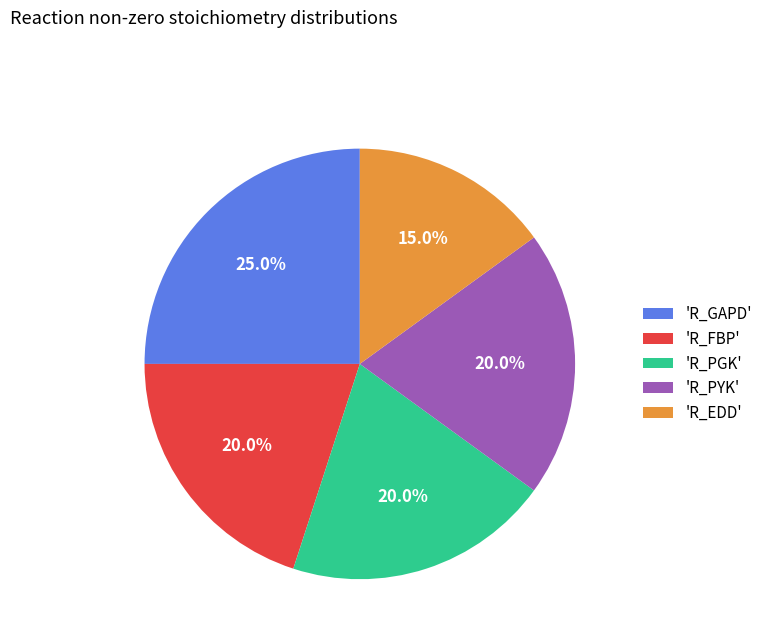

What portion of the pie excludes 'R_GAPD'?

75.0%